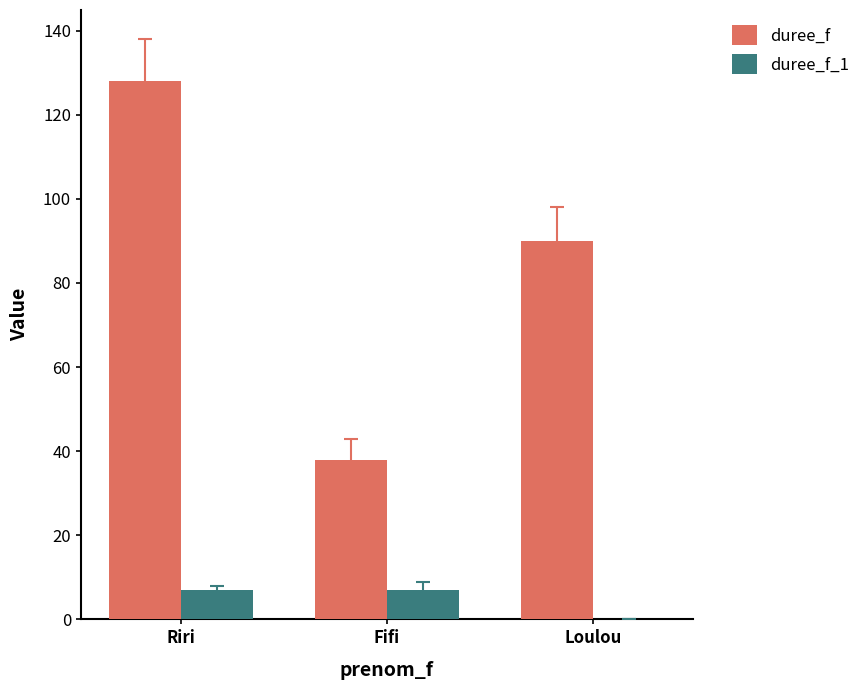

Where is duree_f nearest to the value 83?

Loulou